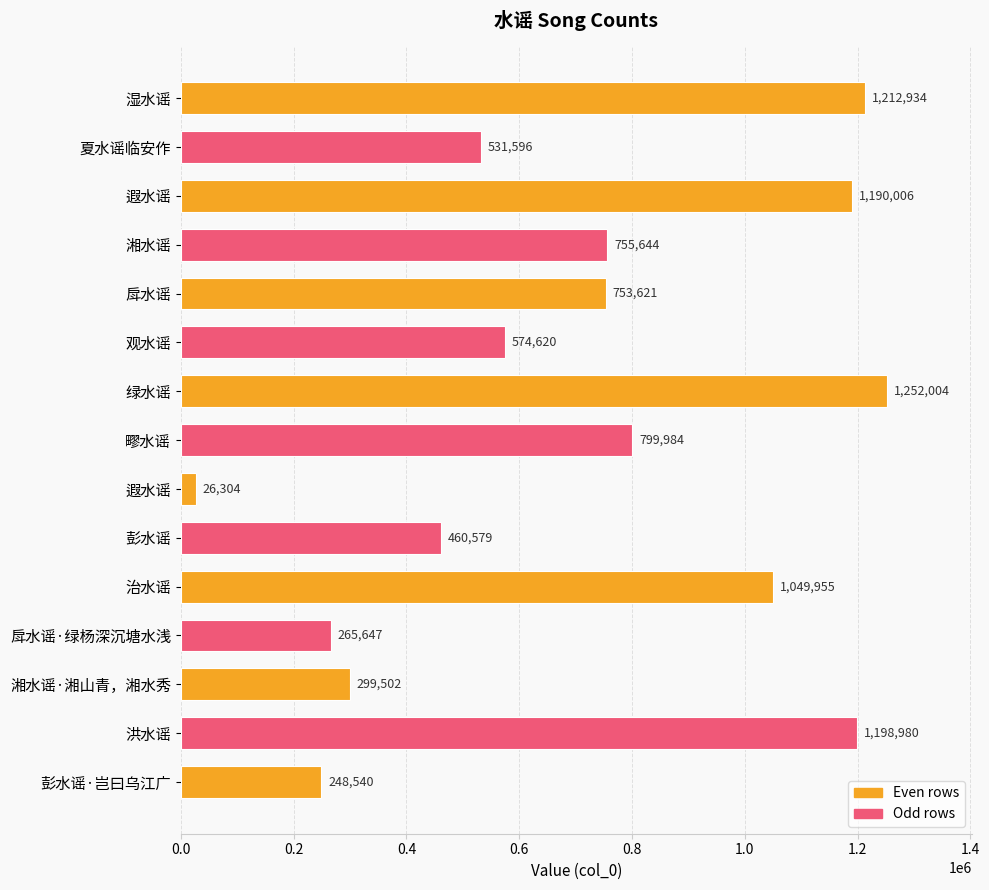

Are the bars grouped side by side (vs. stacked)?

No